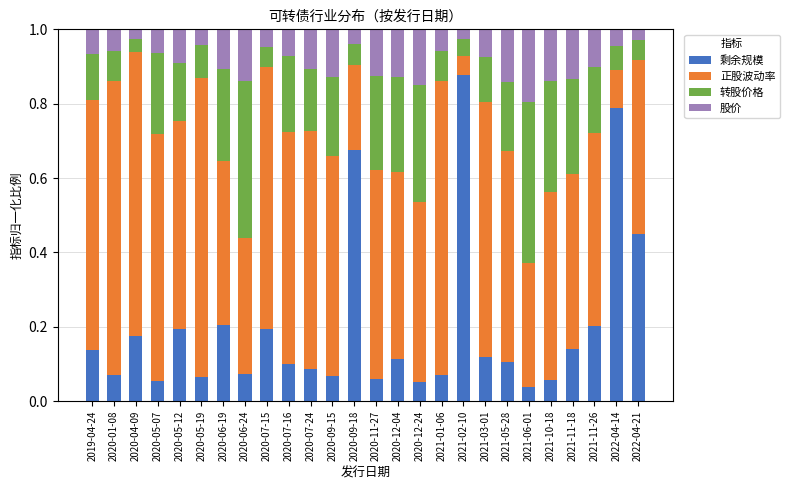

Is it true that 剩余规模 equals 0.4 at 2021-02-10?

False